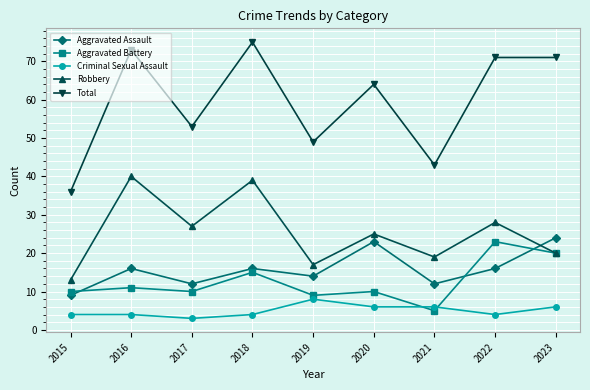

The Criminal Sexual Assault series shows 4 at 2016. True or false?

True